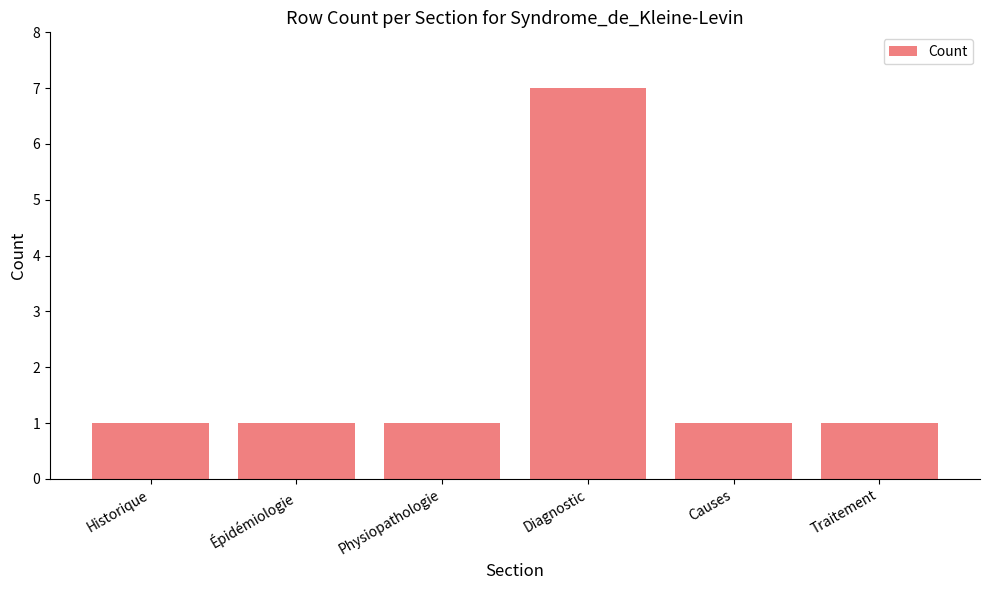

What value does the data have at Diagnostic?

7